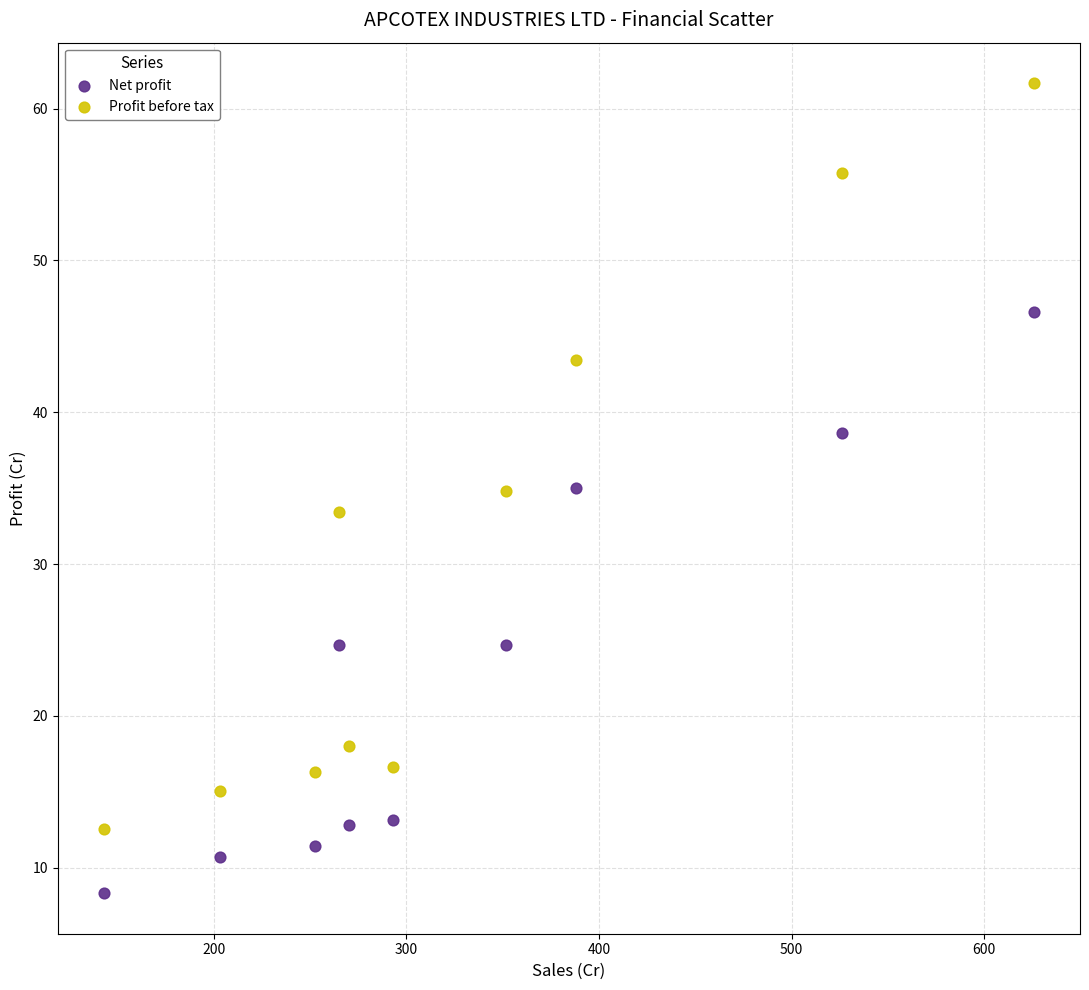

Which series contains the lowest Y value?

Net profit